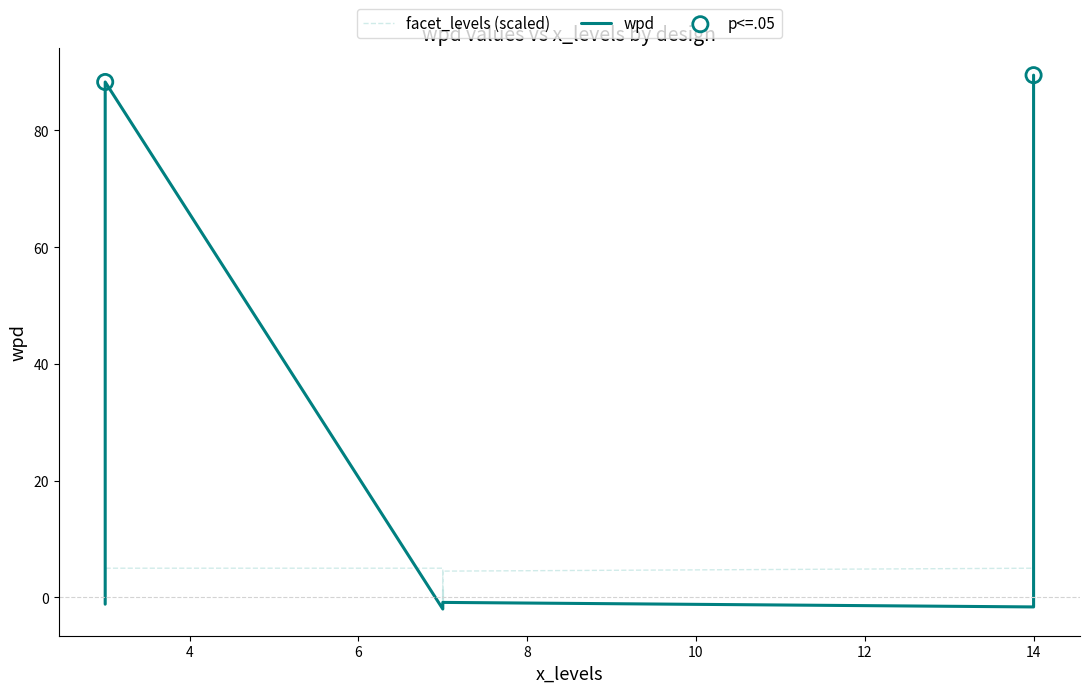

Which series has the largest total across all categories?

wpd